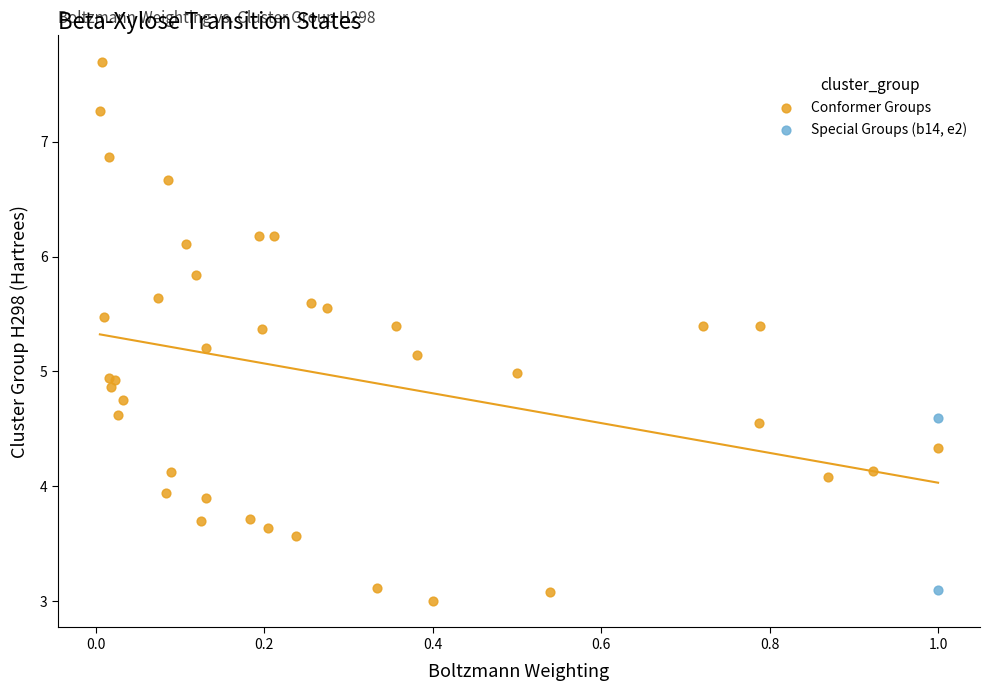

Which series contains the lowest Y value?

Conformer Groups